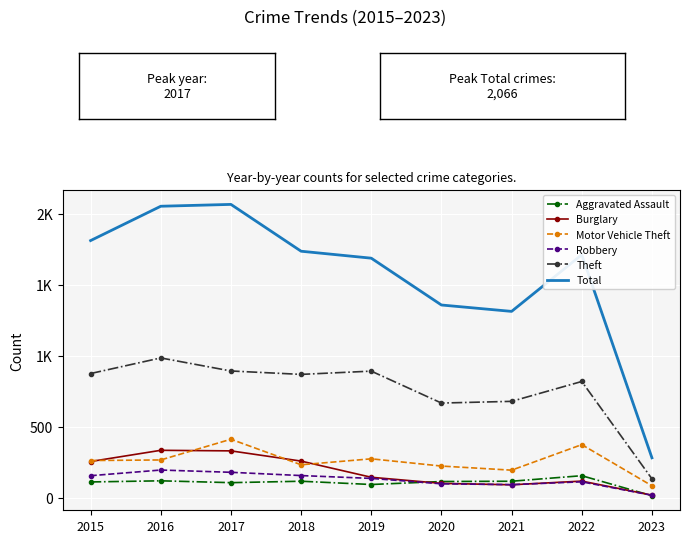

What is the difference between the highest and lowest values at 2022?

1600